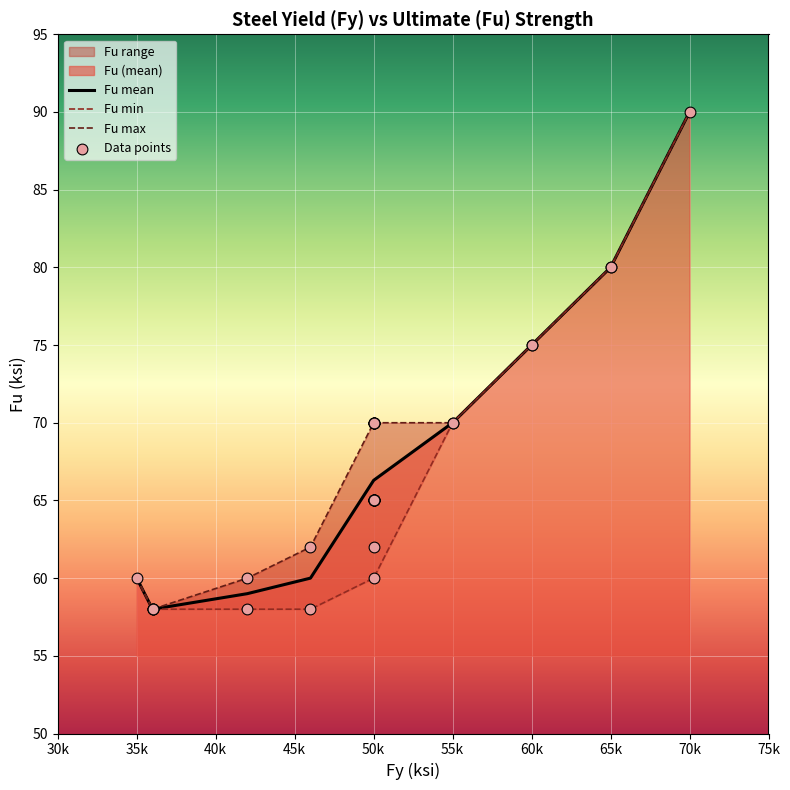

What is the maximum value for Fu mean?

90.0